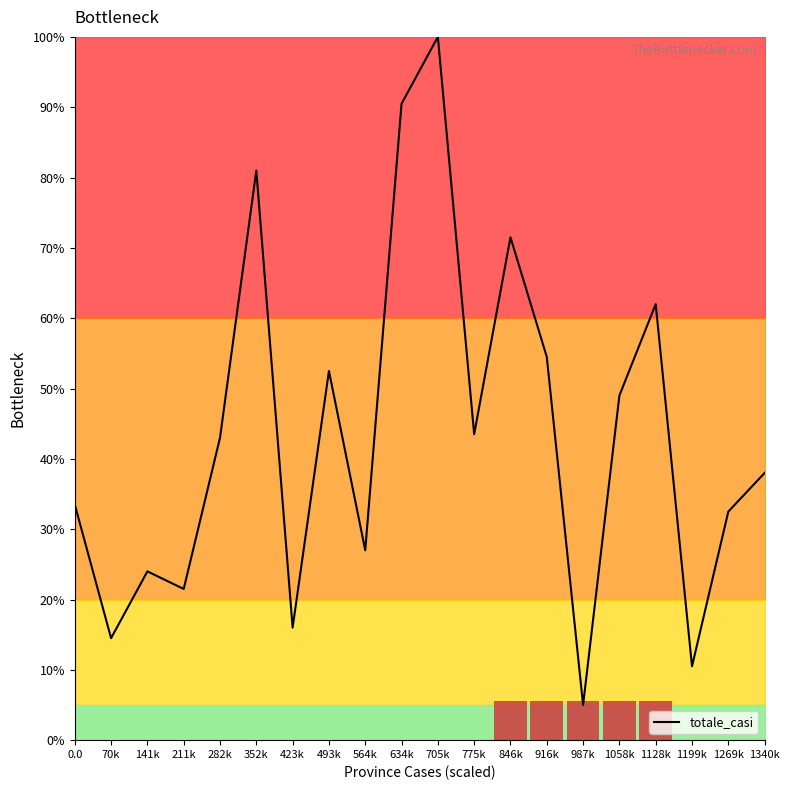

What is the maximum value shown in the chart?

100.0